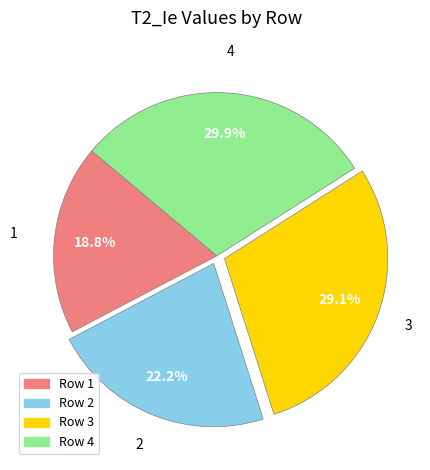

Is there a majority slice in this chart?

No